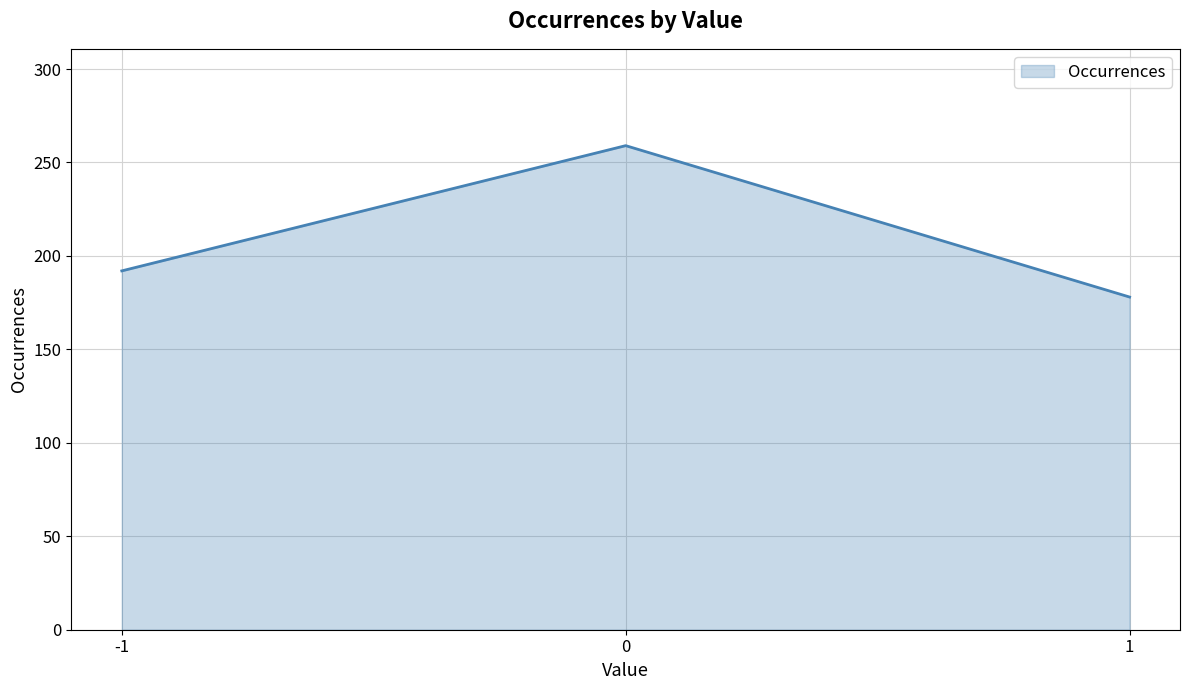

What is the sum of the values at -1 and 1?

370